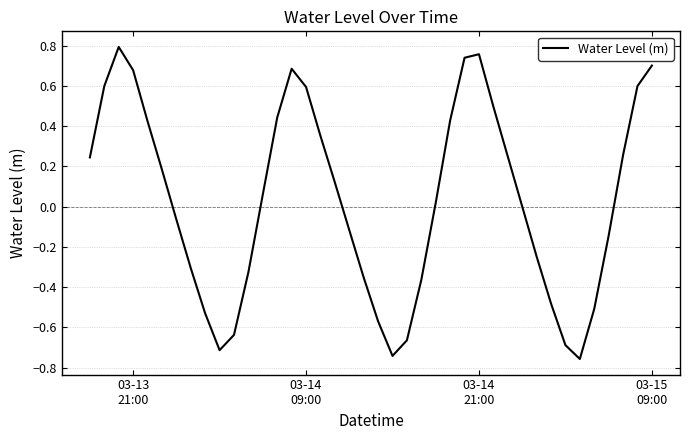

What is the sum of all values?

1.2